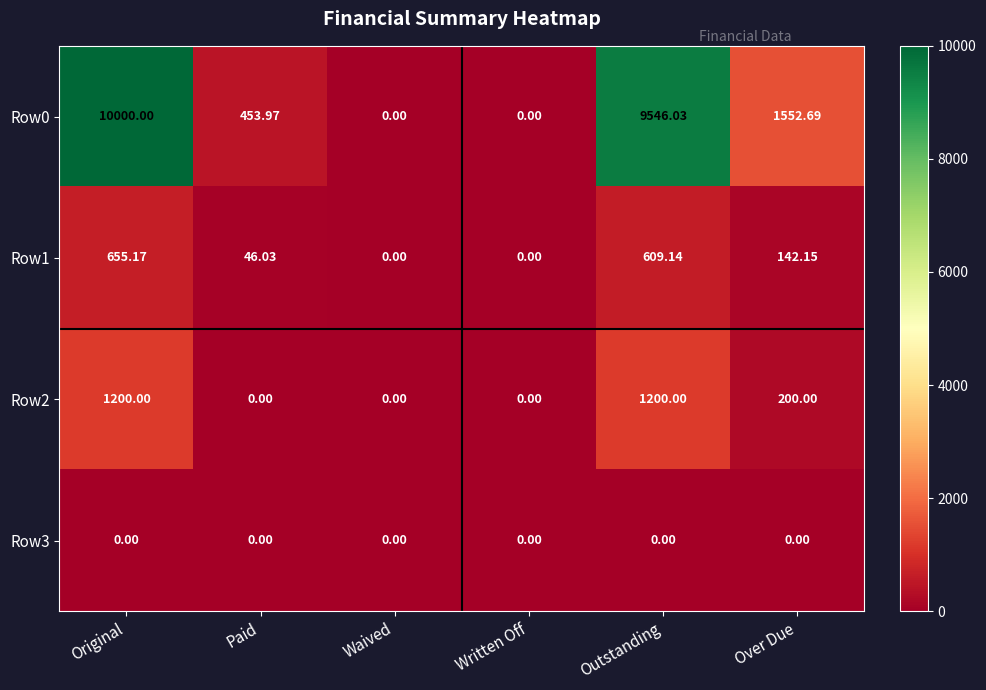

Where is Row1 nearest to the value 327?

Over Due